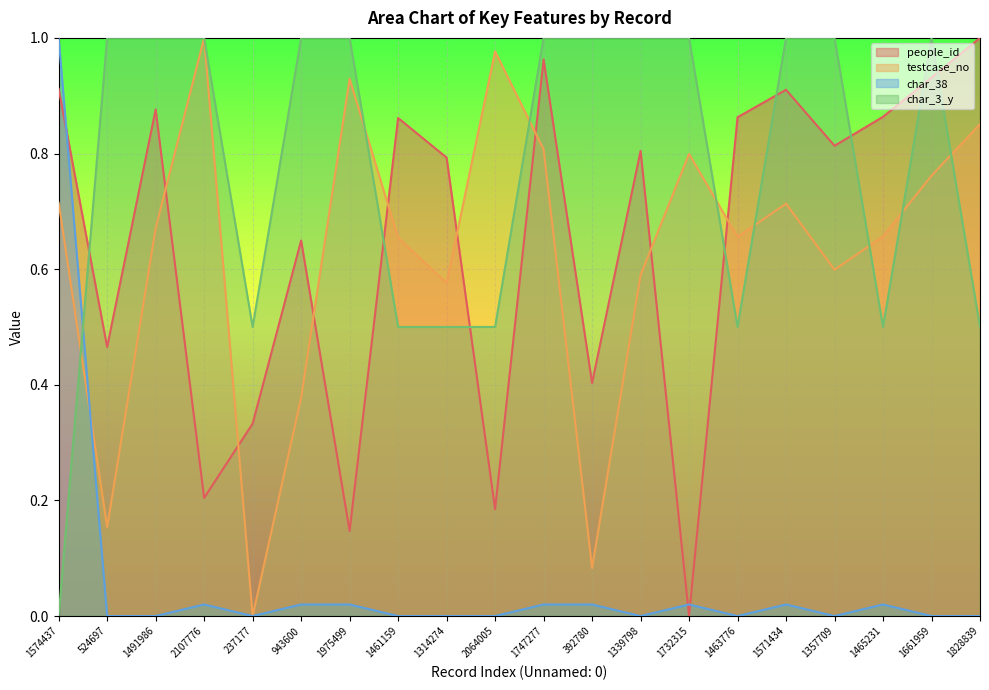

How many lines are shown in the chart?

4